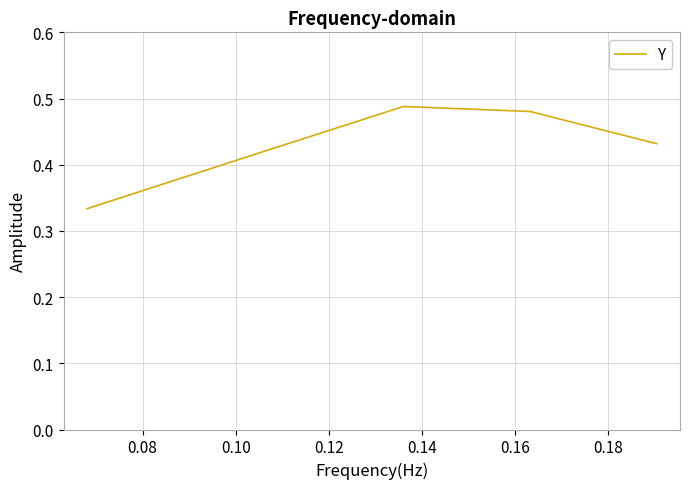

What is the sum of all values?

2.2